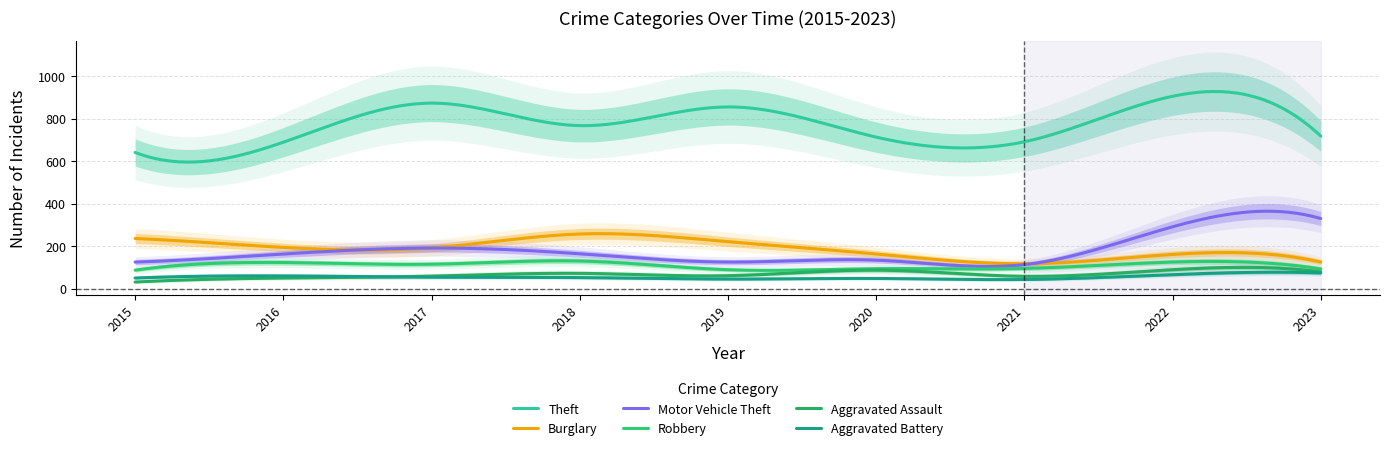

Between 2020 and 2023, which series saw the biggest shift?

Motor Vehicle Theft